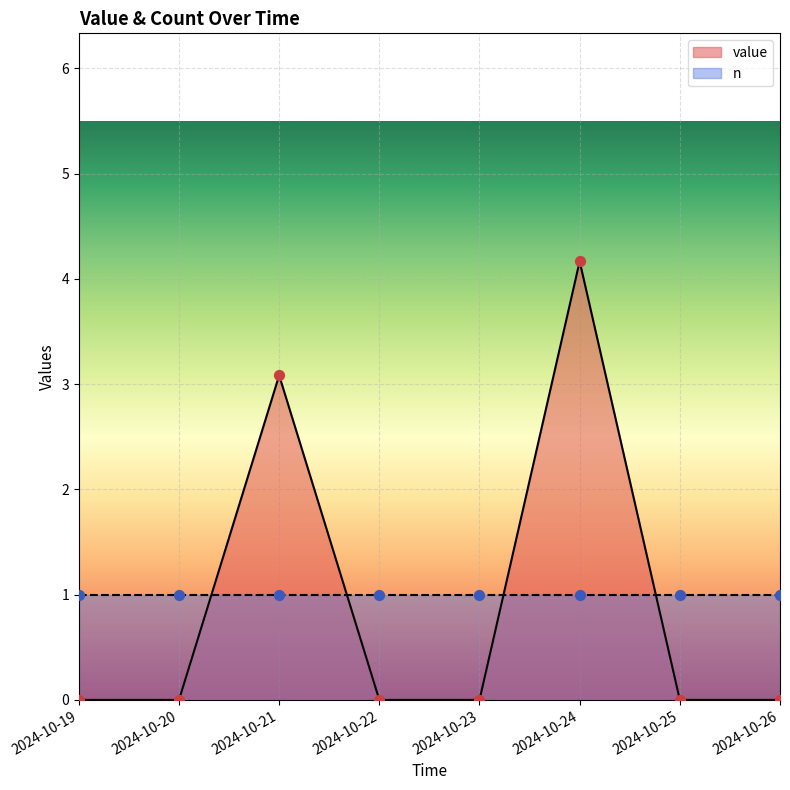

Between 2024-10-25 and 2024-10-22, which is larger?

2024-10-25